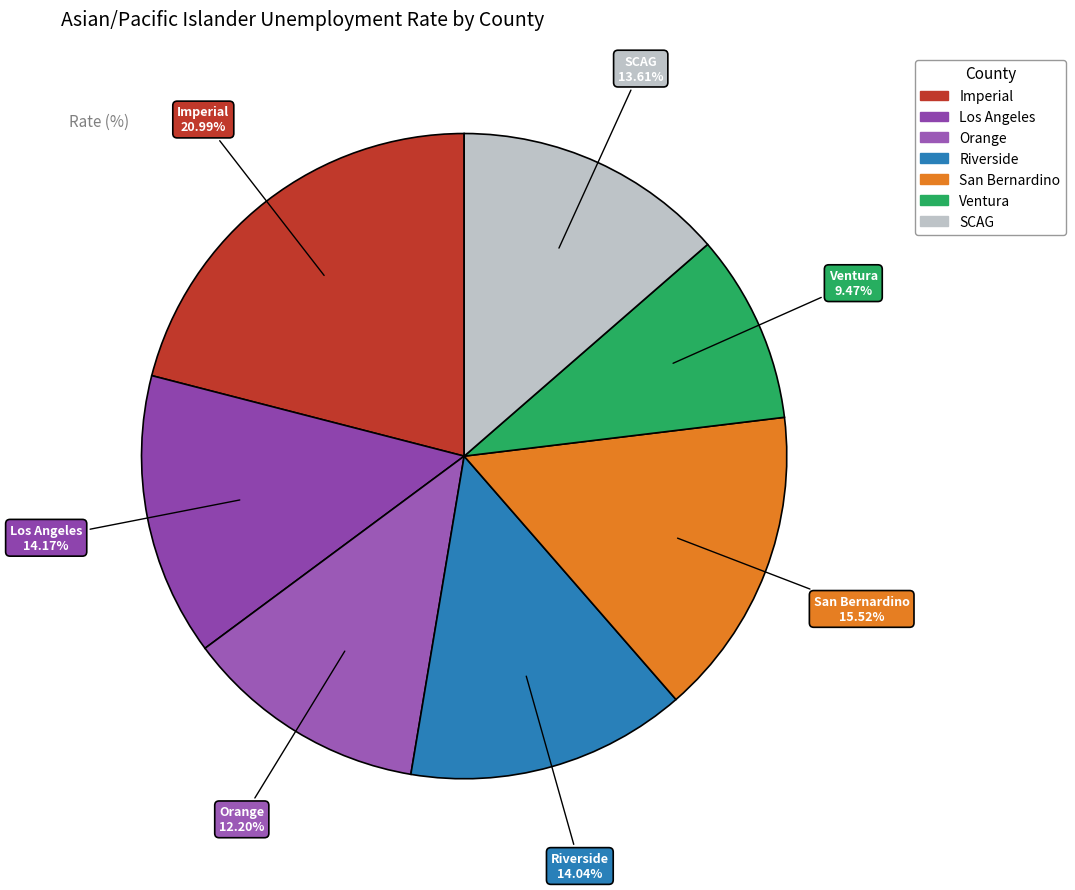

Is there a majority slice in this chart?

No